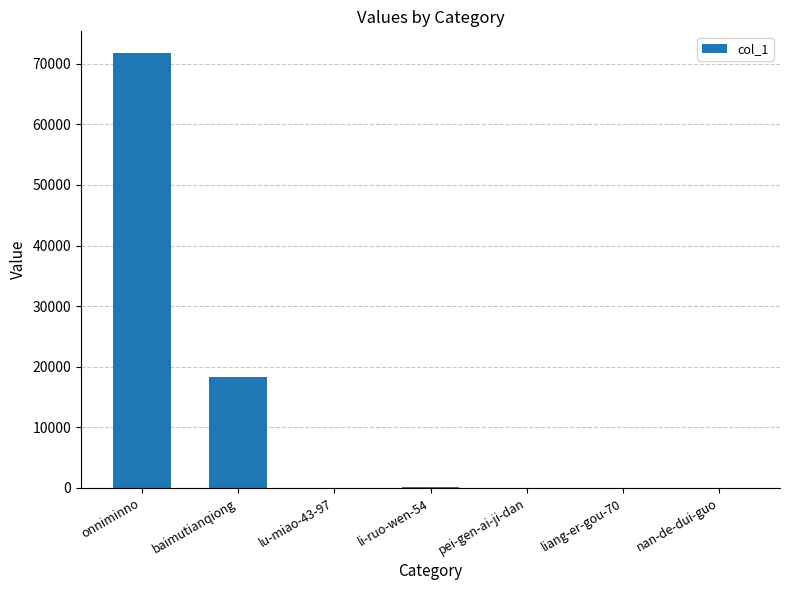

What is the sum of all values?

90229